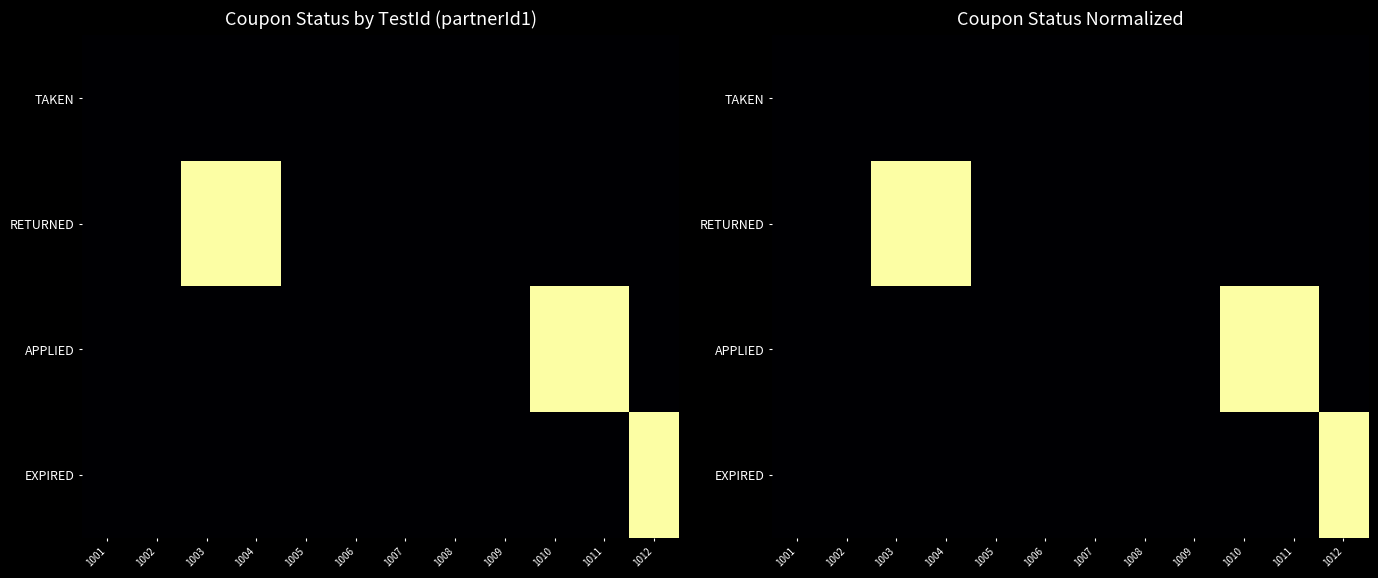

List the series in order of their peak value, lowest first.

TAKEN, RETURNED, APPLIED, EXPIRED